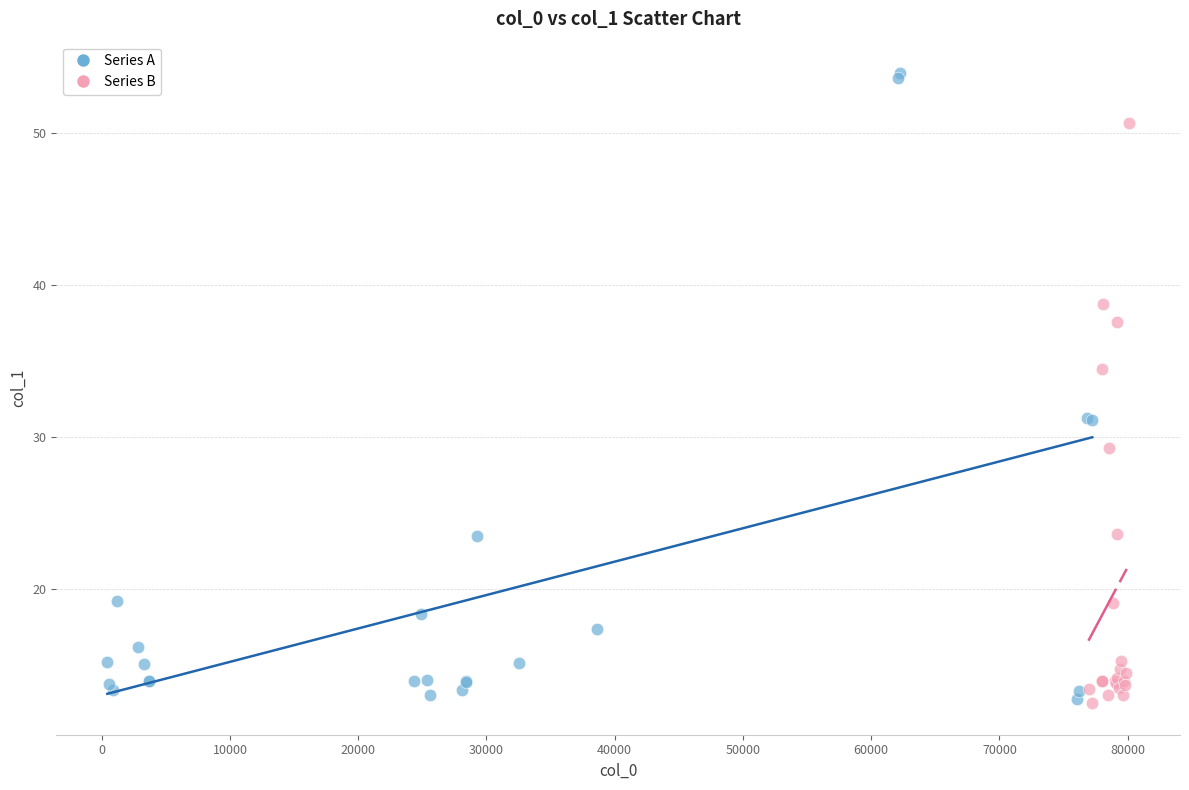

Which series has the widest spread of Y values?

Series A